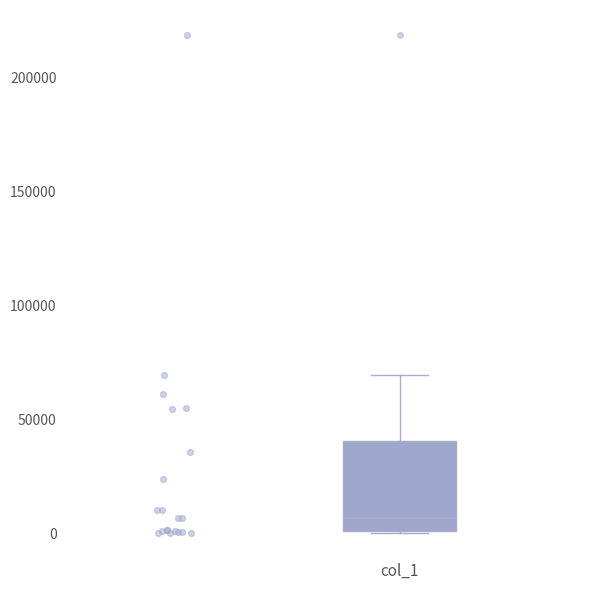

Read this box plot against the y-axis: the position of the median line, the range covered by the box, and the ends of both whiskers. The values are not printed on the chart, so give them approximately, as read against the axis.

median 5000, box 0 to 40000, whiskers 0 to 70000